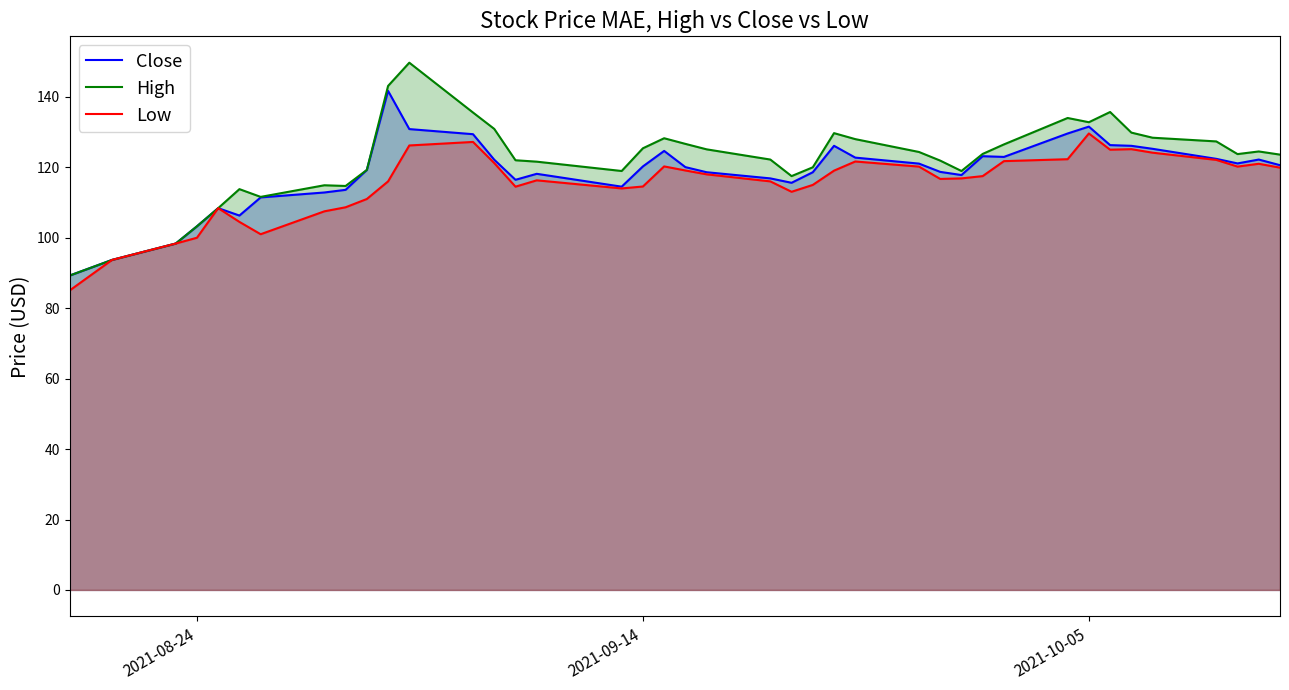

List the series in order of their overall mean, highest first.

High, Close, Low